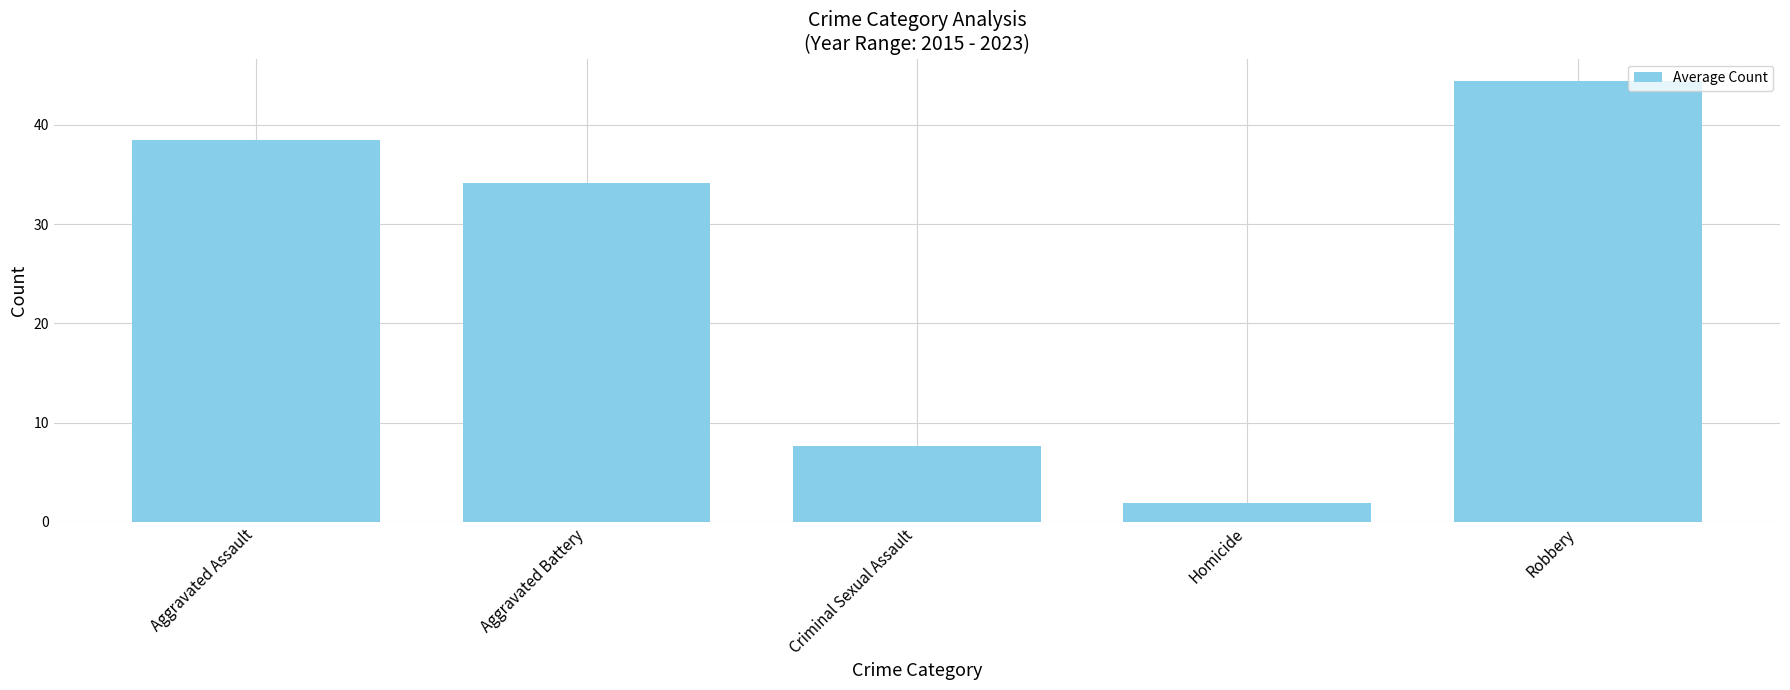

How many distinct data groups are displayed?

1